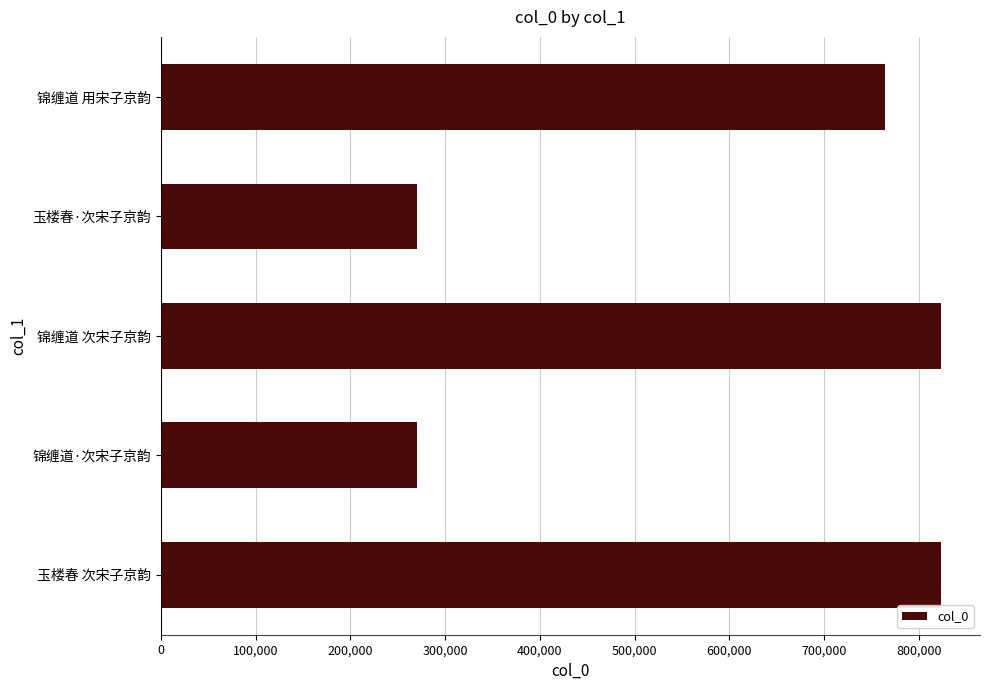

What is the difference between the values at 锦缠道·次宋子京韵 and 锦缠道 用宋子京韵?

494387